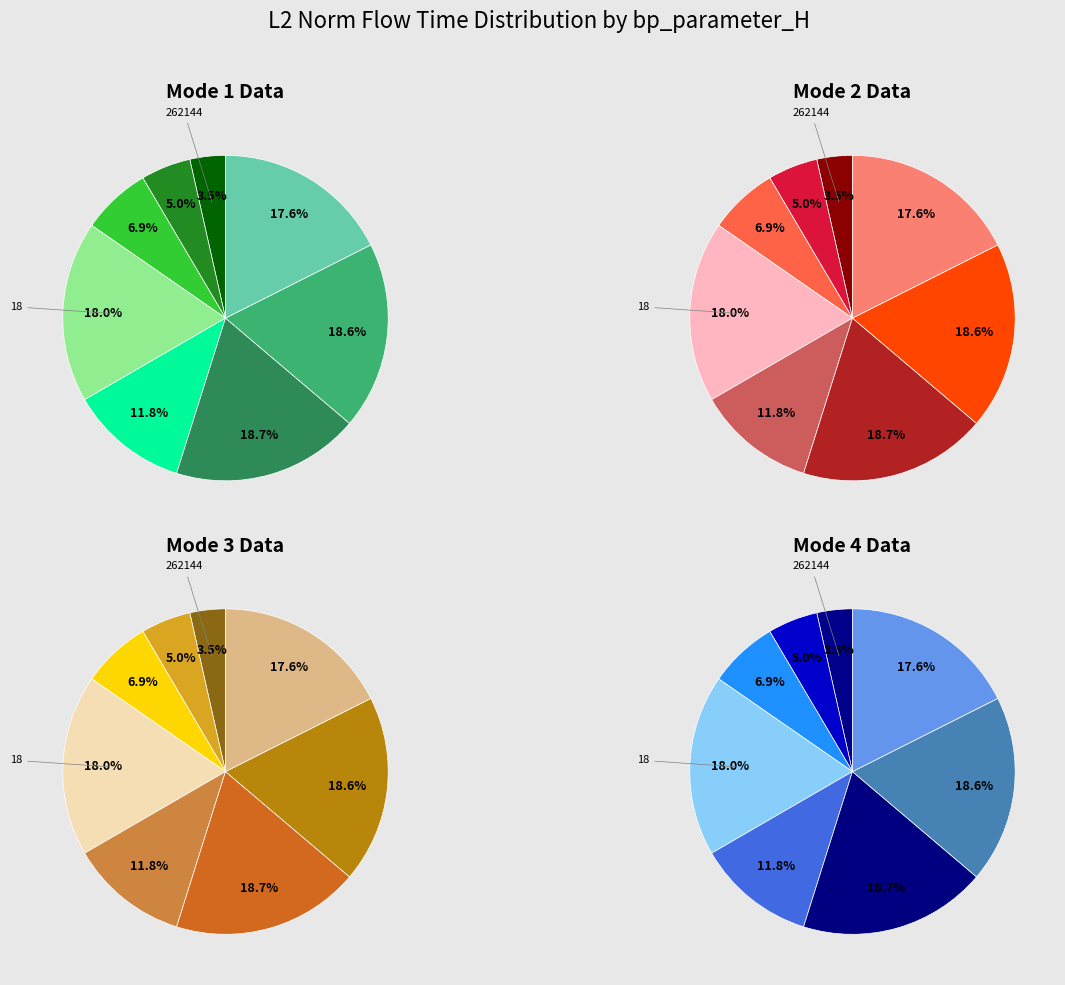

What is the ratio of the value at 64 to the value at 32768?

3.8